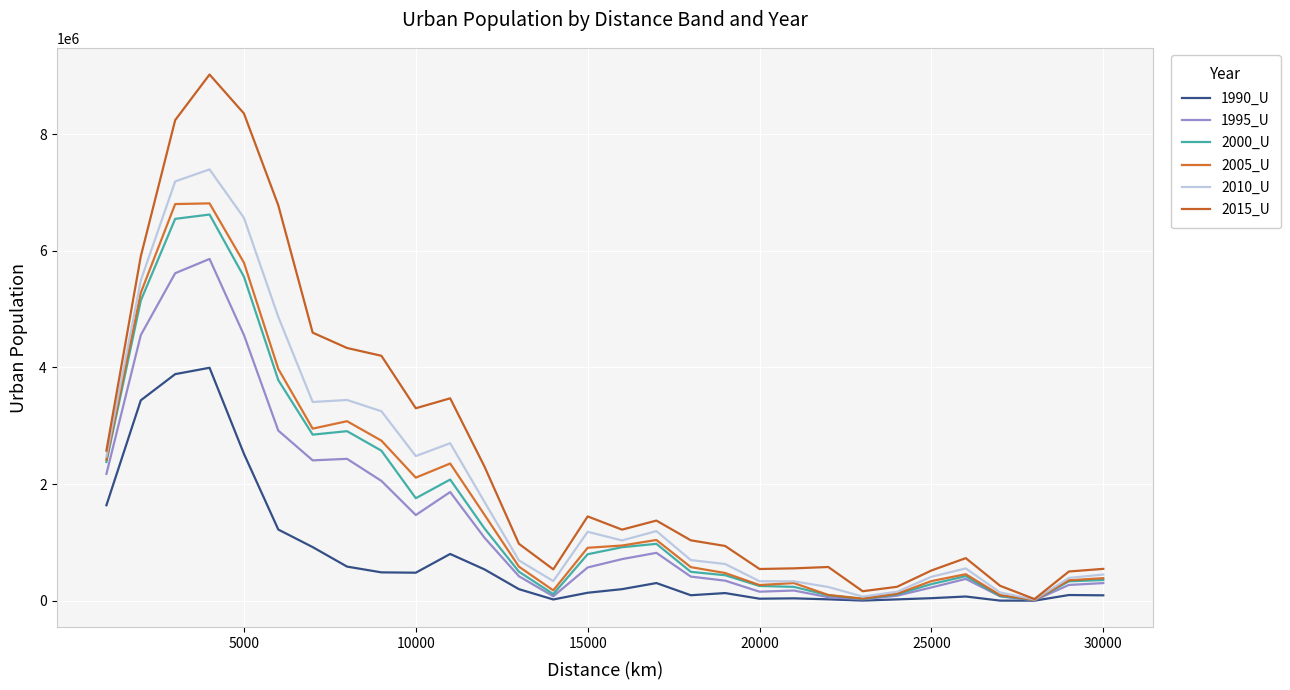

At how many categories does at least one series exceed 1224272?

14